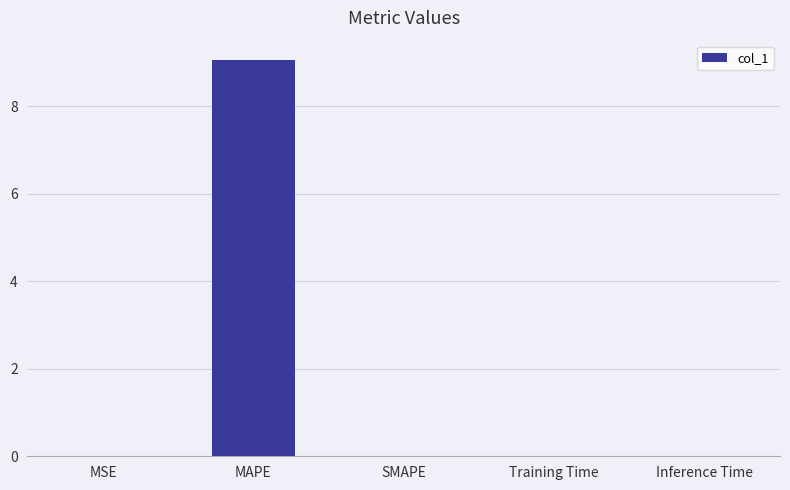

The value at MAPE is 4.0. True or false?

False